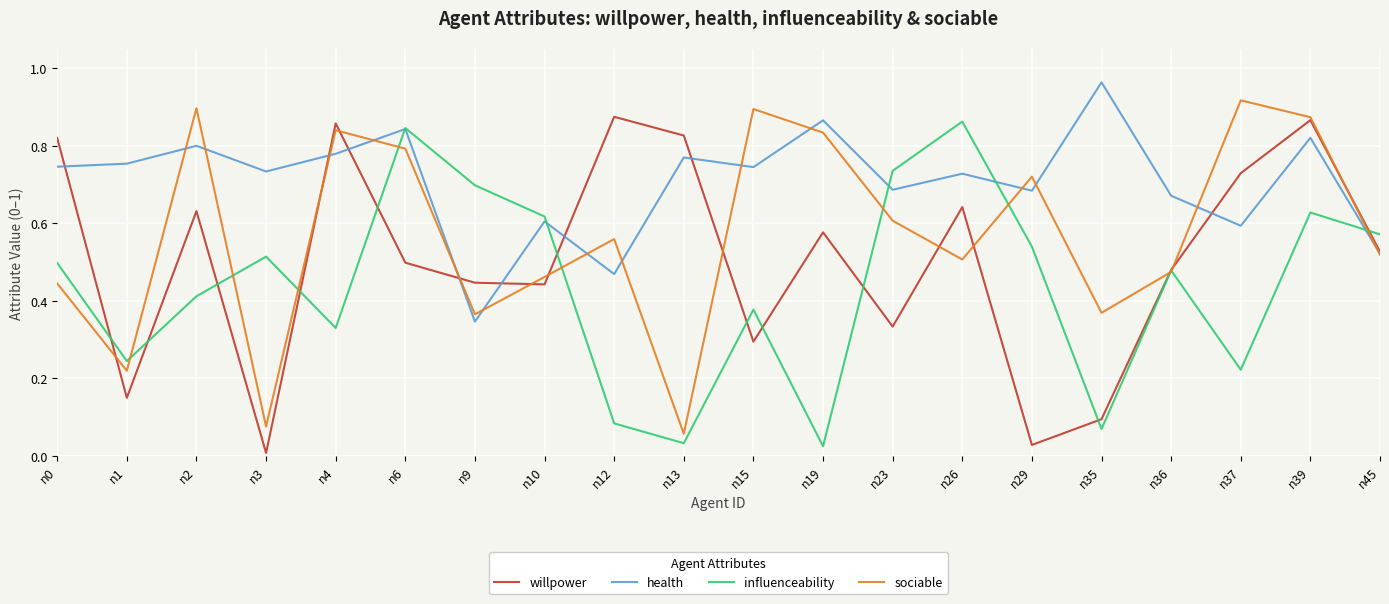

List the series in order of their peak value, lowest first.

influenceability, willpower, sociable, health